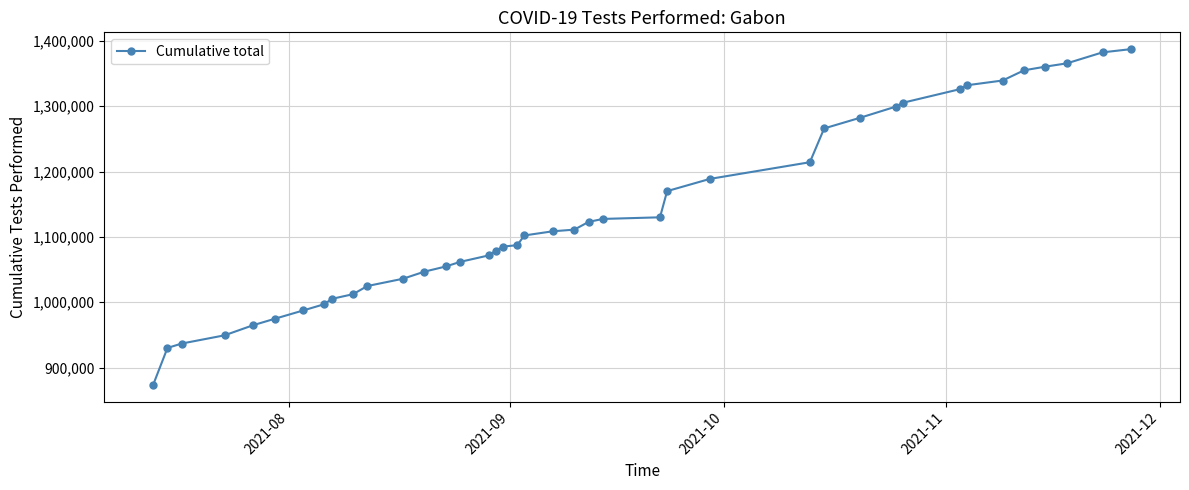

What is the maximum value shown in the chart?

1387538